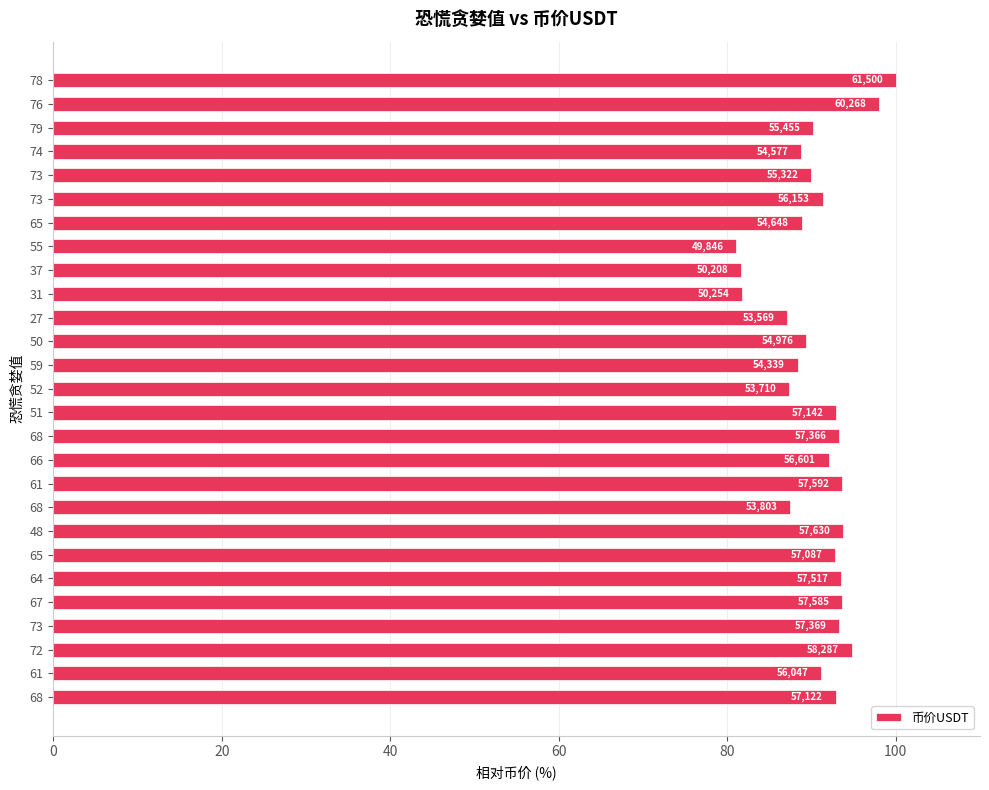

Are the bars horizontal?

Yes